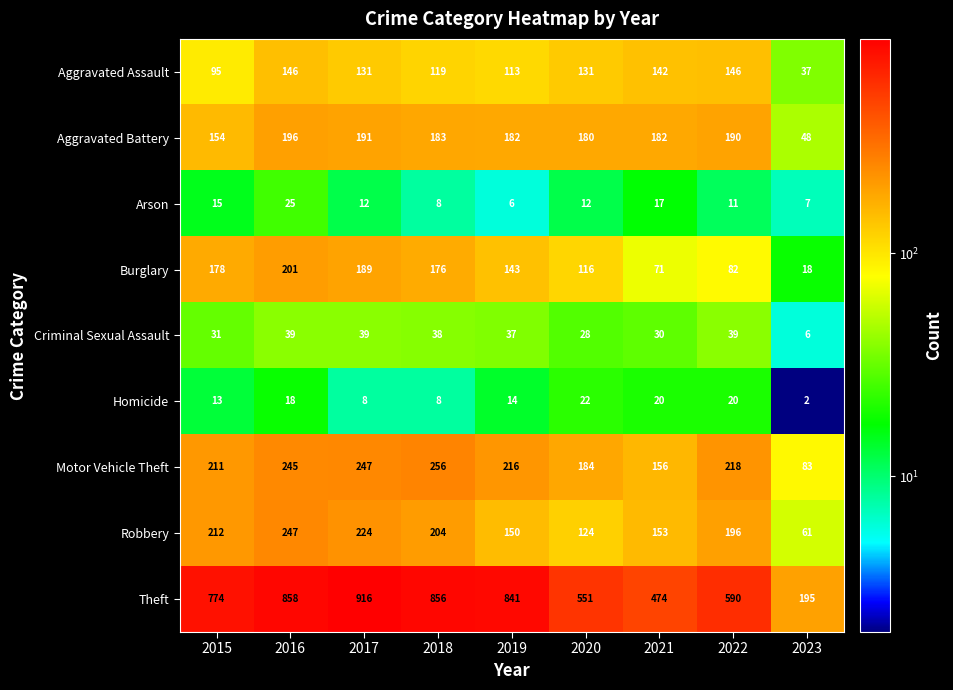

List the series in order of their peak value, highest first.

Theft, Motor Vehicle Theft, Robbery, Burglary, Aggravated Battery, Aggravated Assault, Criminal Sexual Assault, Arson, Homicide